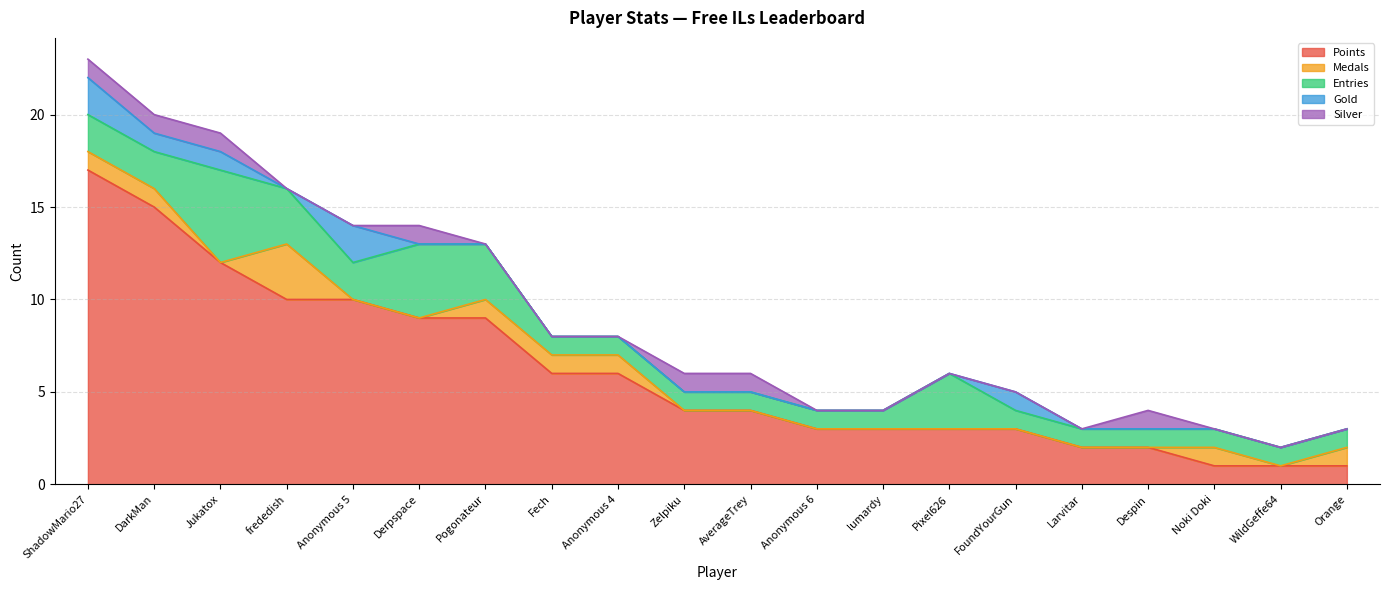

List the labels in order of Points value, smallest first.

Noki Doki, WildGeffe64, Orange, Larvitar, Despin, Anonymous 6, lumardy, Pixel626, FoundYourGun, Zelpiku, AverageTrey, Fech, Anonymous 4, Derpspace, Pogonateur, frededish, Anonymous 5, Jukatox, DarkMan, ShadowMario27